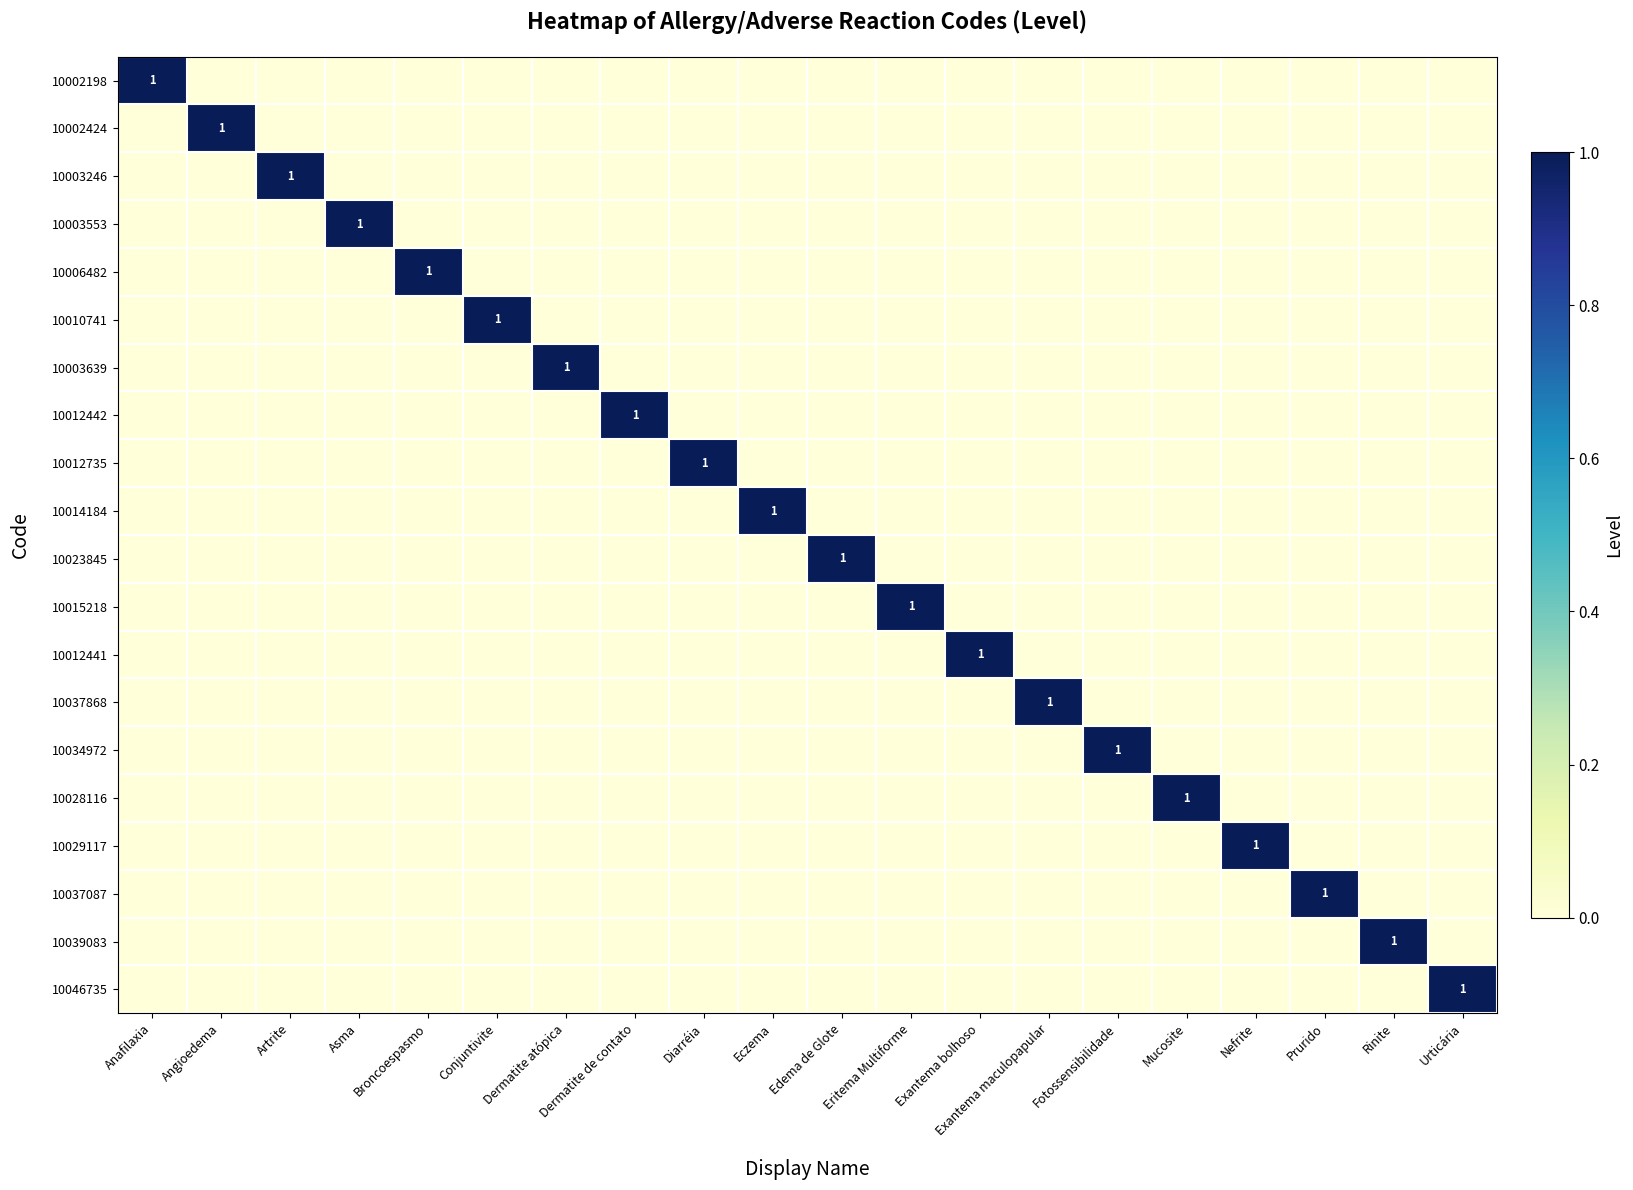

True or false: 10039083 has a value of 1 at Rinite.

True